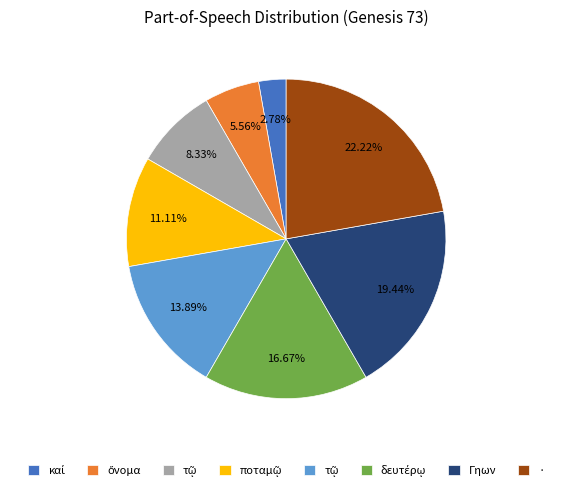

Does any single category account for the majority?

No